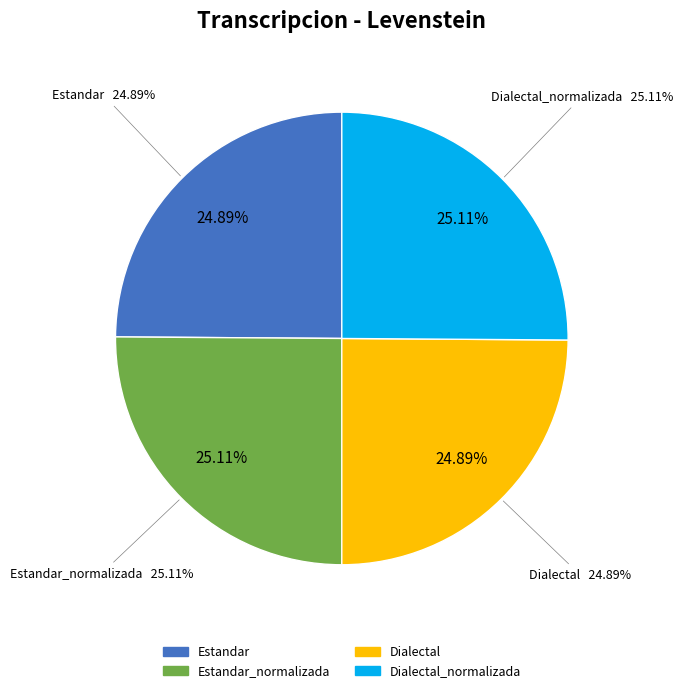

To the nearest percent, what portion does Dialectal_normalizada represent?

25%